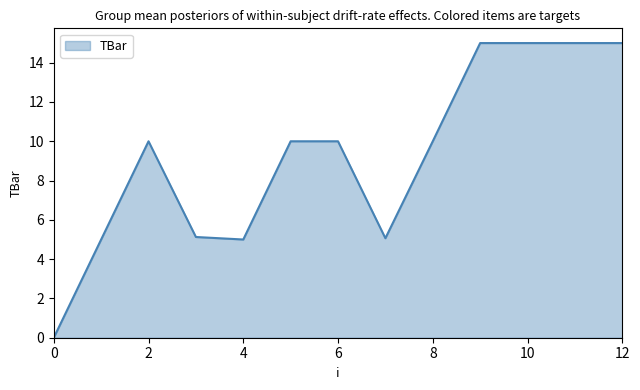

What is the greatest value displayed?

15.0